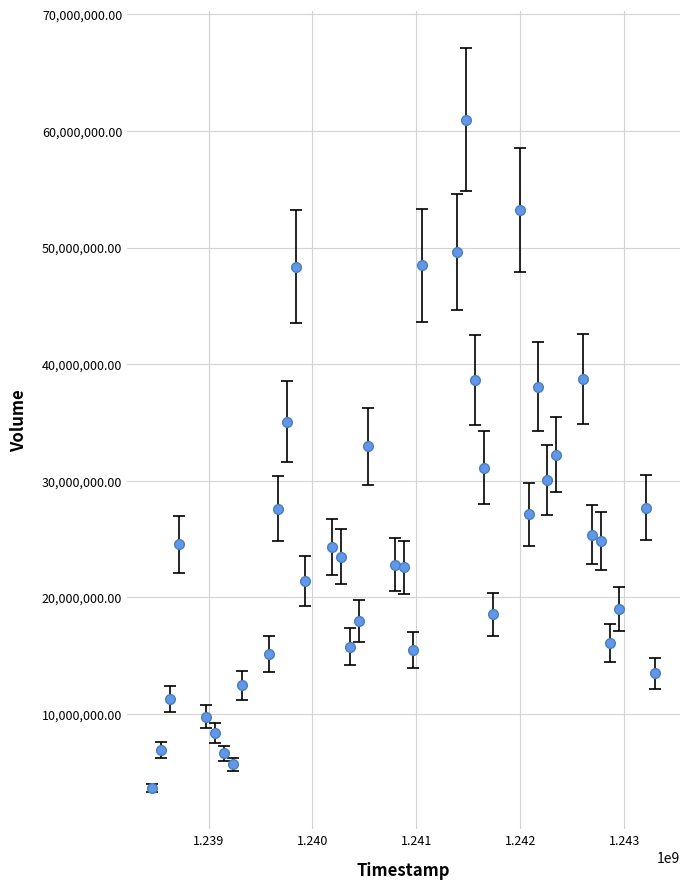

What is the greatest value displayed?

60985298